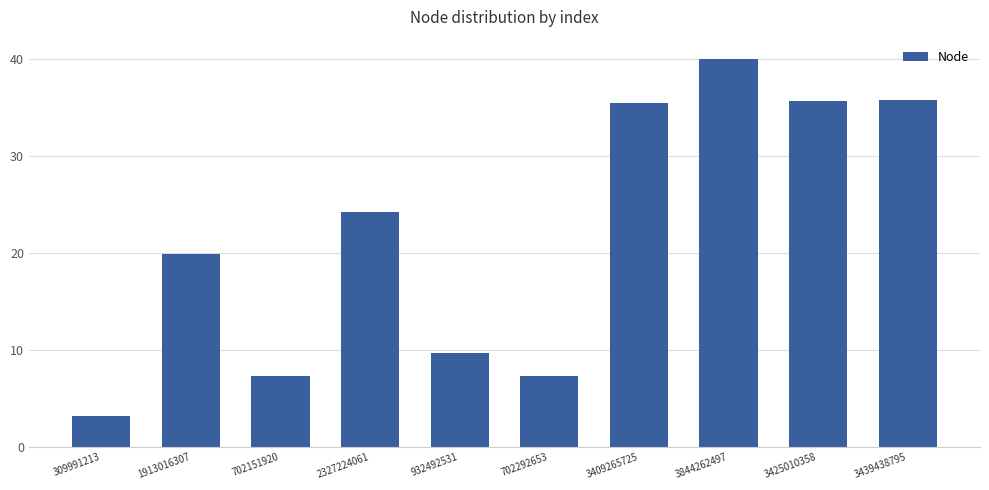

What position from the left is 1913016307?

2